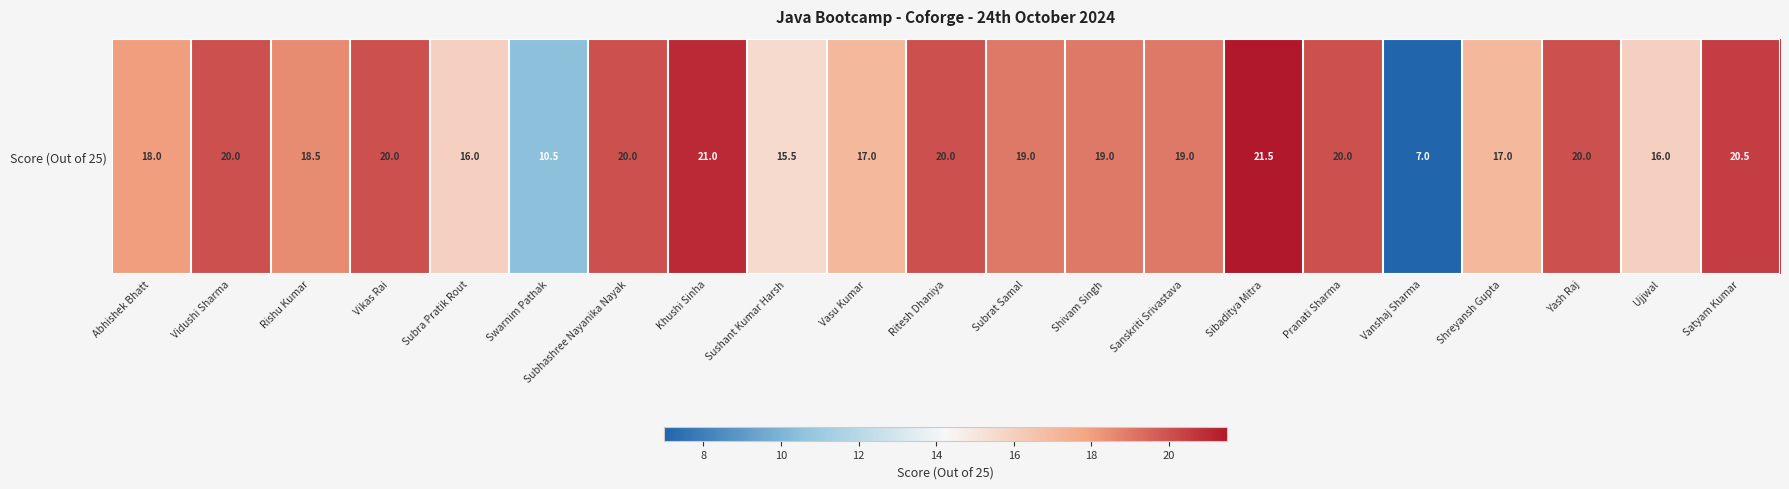

What is the sum of all values?

375.5